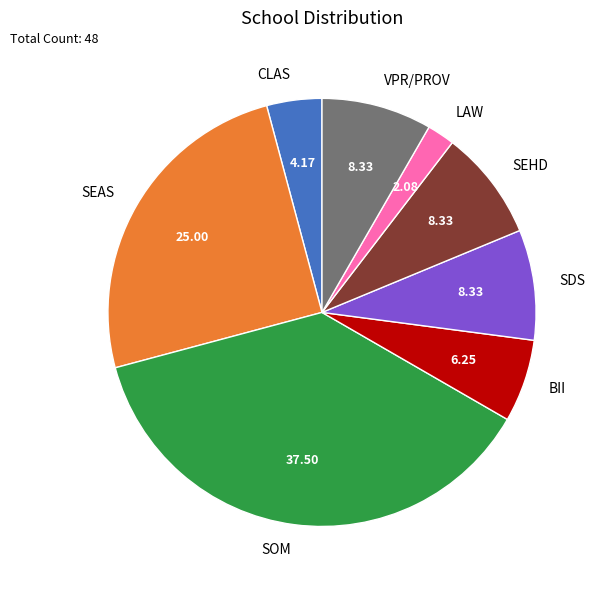

Count the number of slices in the pie.

8